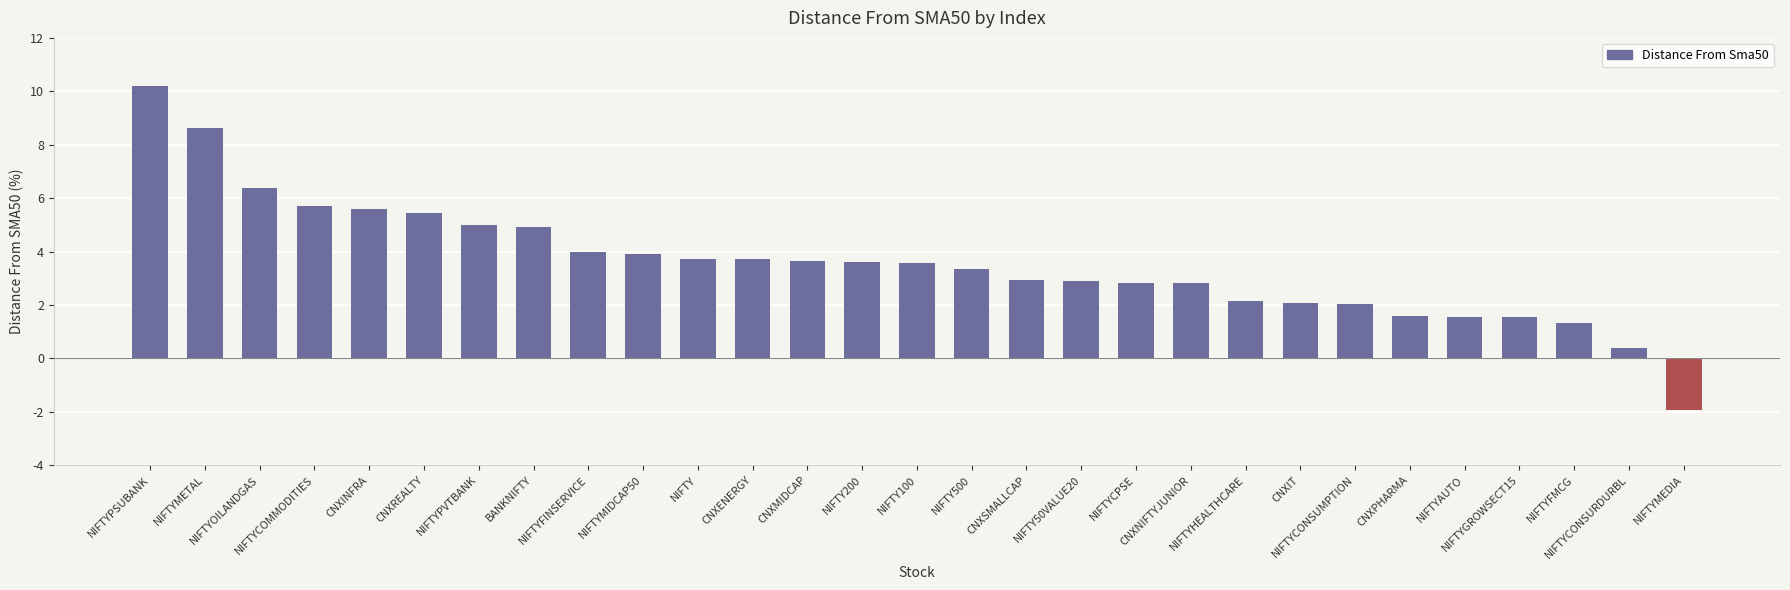

How many positive values are there?

28